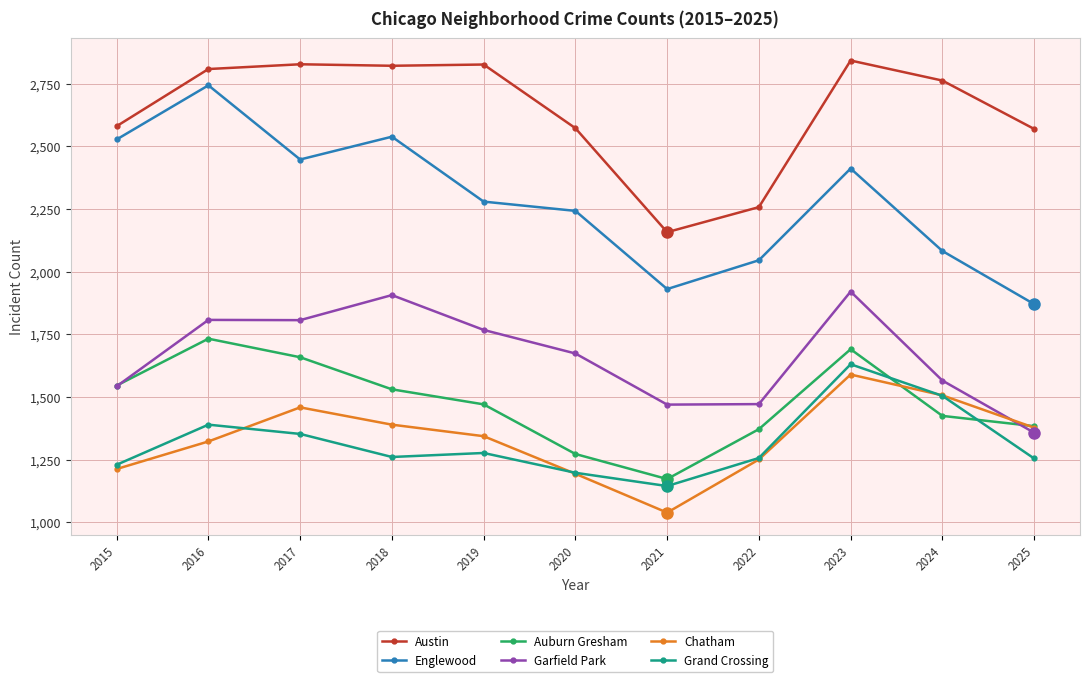

Count the number of categories in the chart.

11